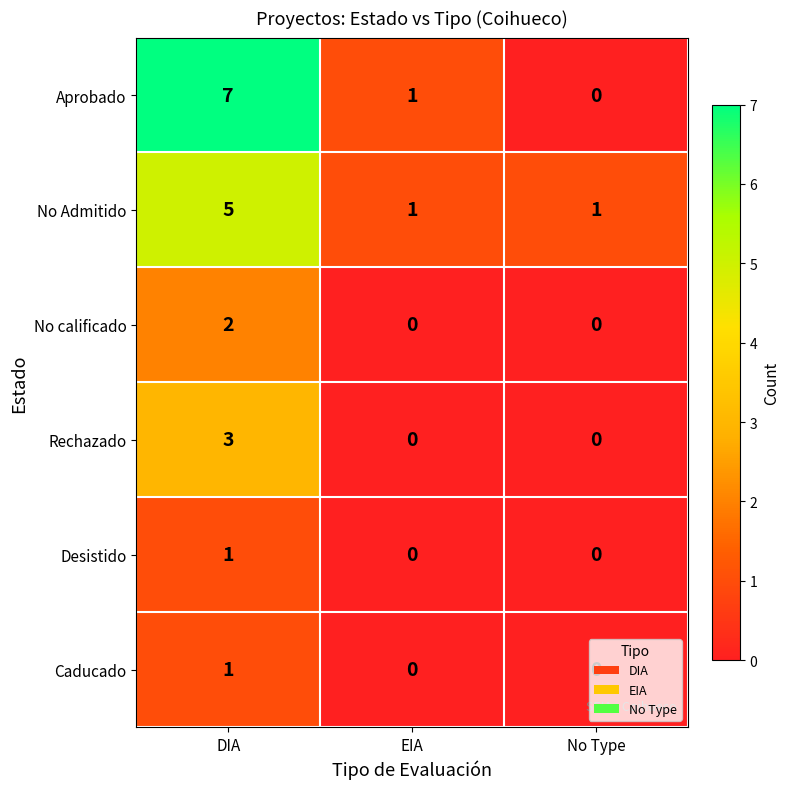

Which series has the widest spread of values?

Aprobado